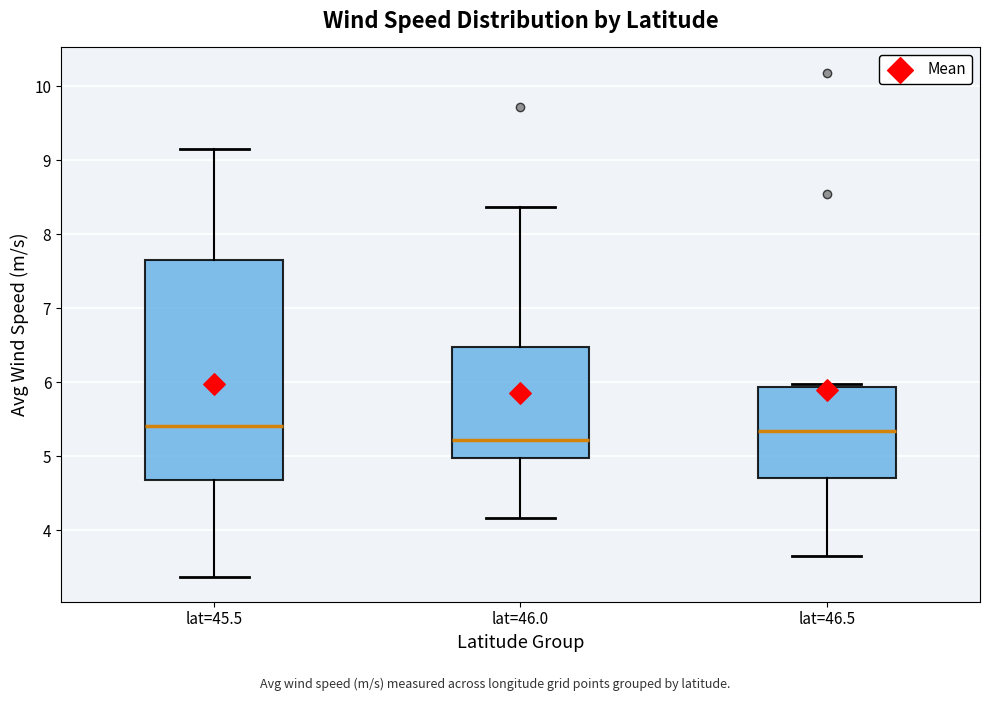

Reading left to right, transcribe this box plot: for each box, give where its median line is, the range the box spans, and where its two whiskers end, as read against the y-axis. The values are not printed on the chart, so give them approximately, as read against the axis.

lat=45.5: median 5.4, box 4.7 to 7.6, whiskers 3.4 to 9.1
lat=46.0: median 5.2, box 5.0 to 6.5, whiskers 4.2 to 8.4
lat=46.5: median 5.3, box 4.7 to 5.9, whiskers 3.7 to 6.0